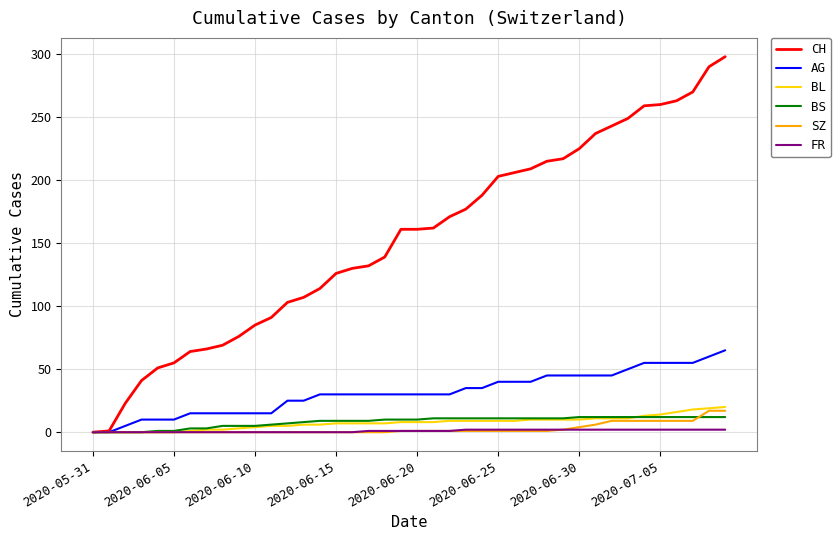

What is the maximum value for AG?

65